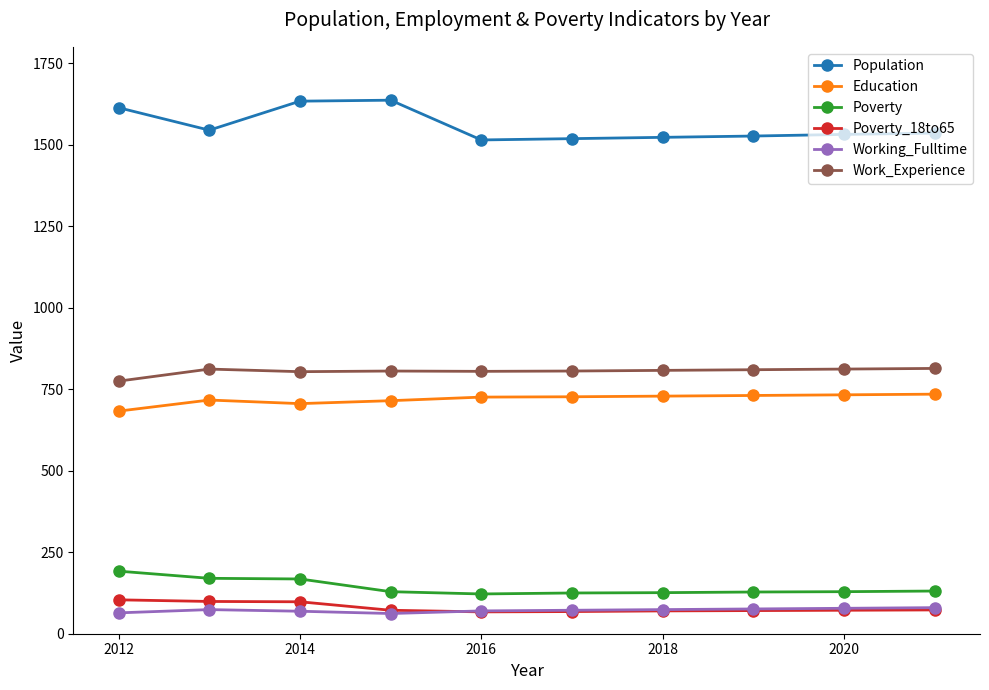

What is the value of the Poverty point at the 4th from the left?

129